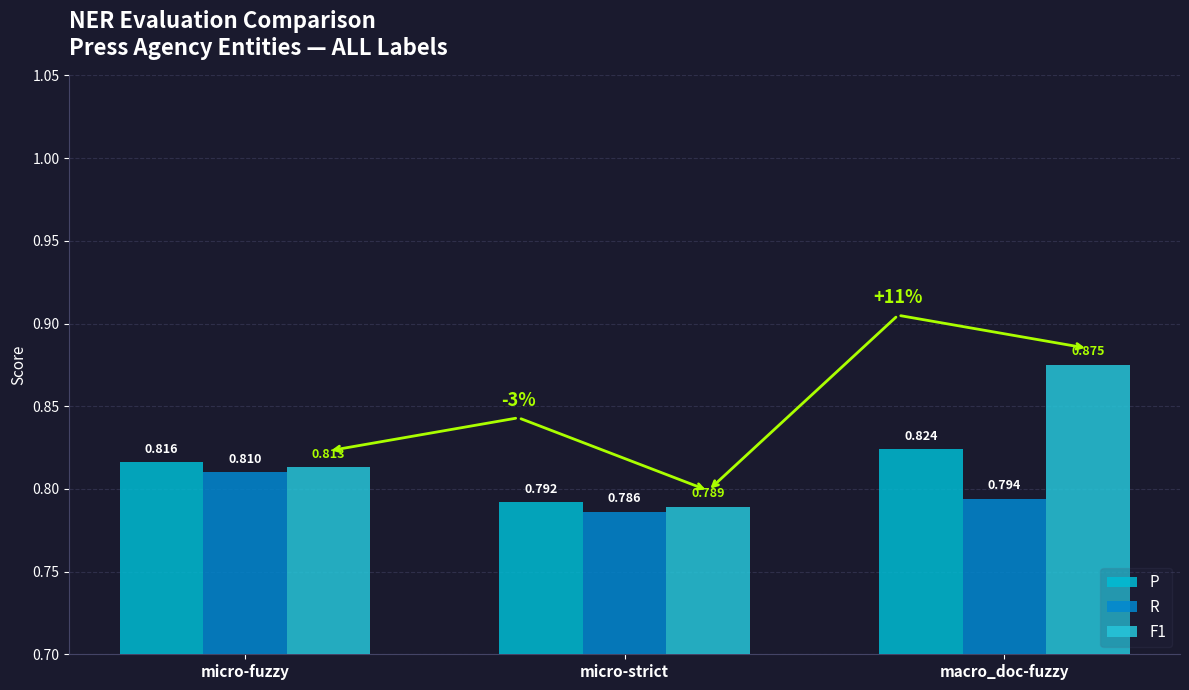

At which category is the sum across all series the highest?

macro_doc-fuzzy